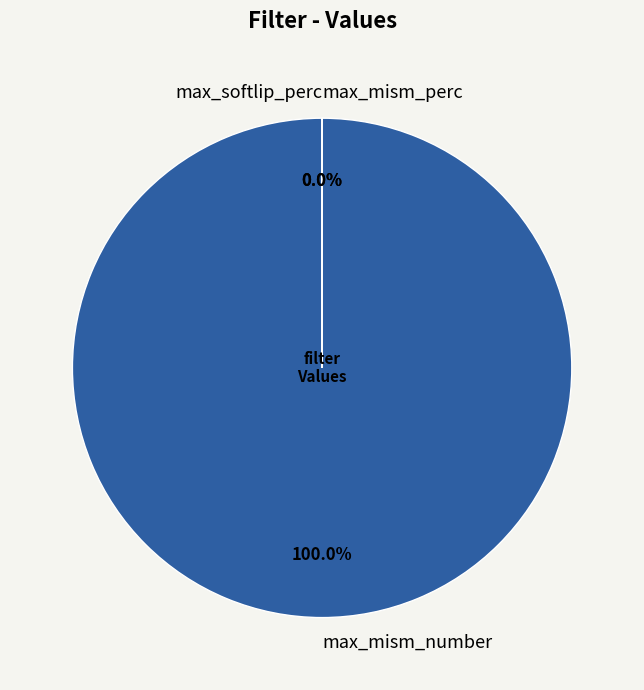

Is there any slice that represents more than half of the pie?

Yes